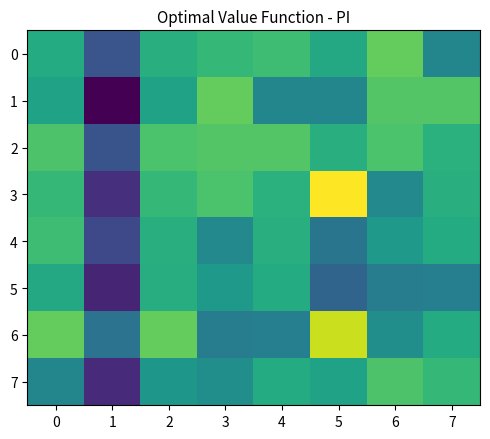

At 2, list the series in order from largest to smallest.

6, 2, 3, 0, 4, 5, 1, 7